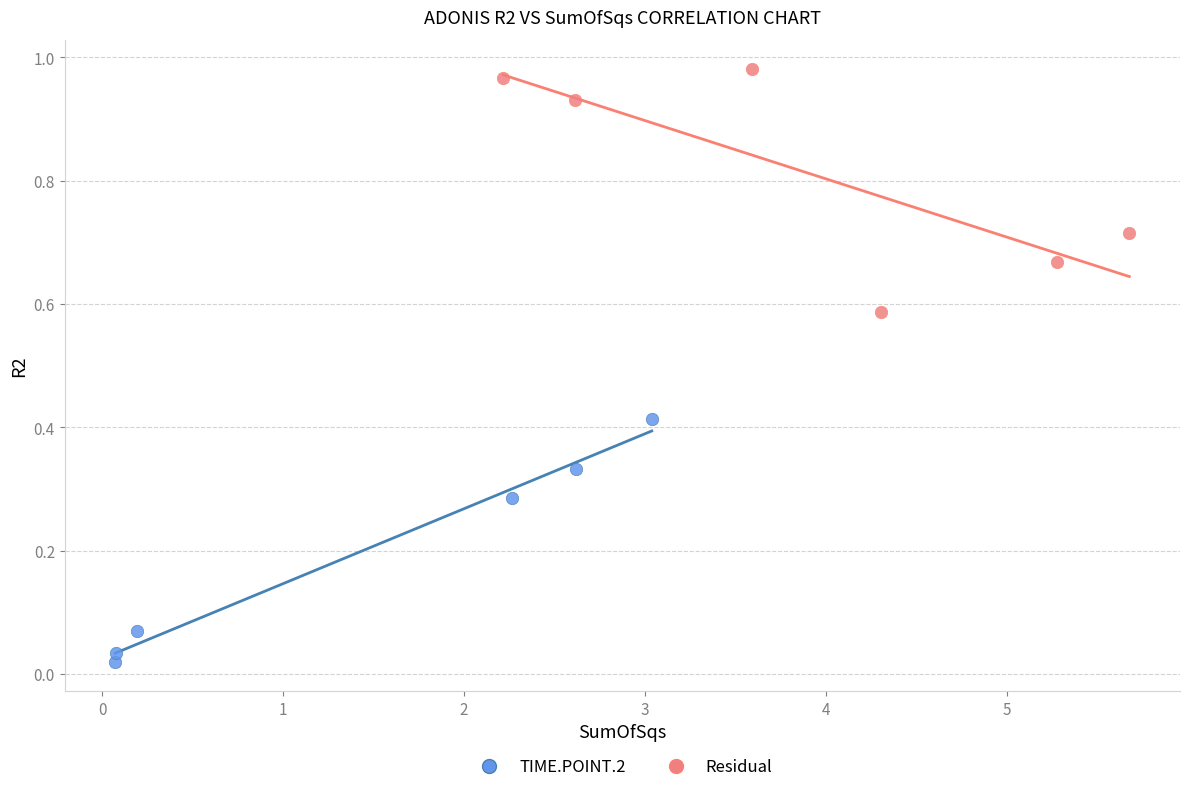

Which series reaches the maximum Y coordinate?

Residual